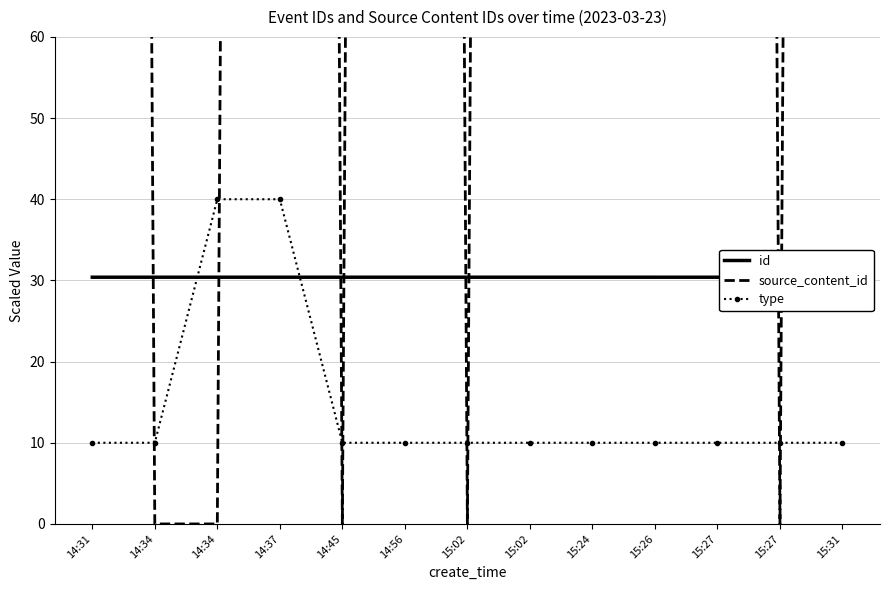

Is it true that id equals 8.4 at 15:27?

False